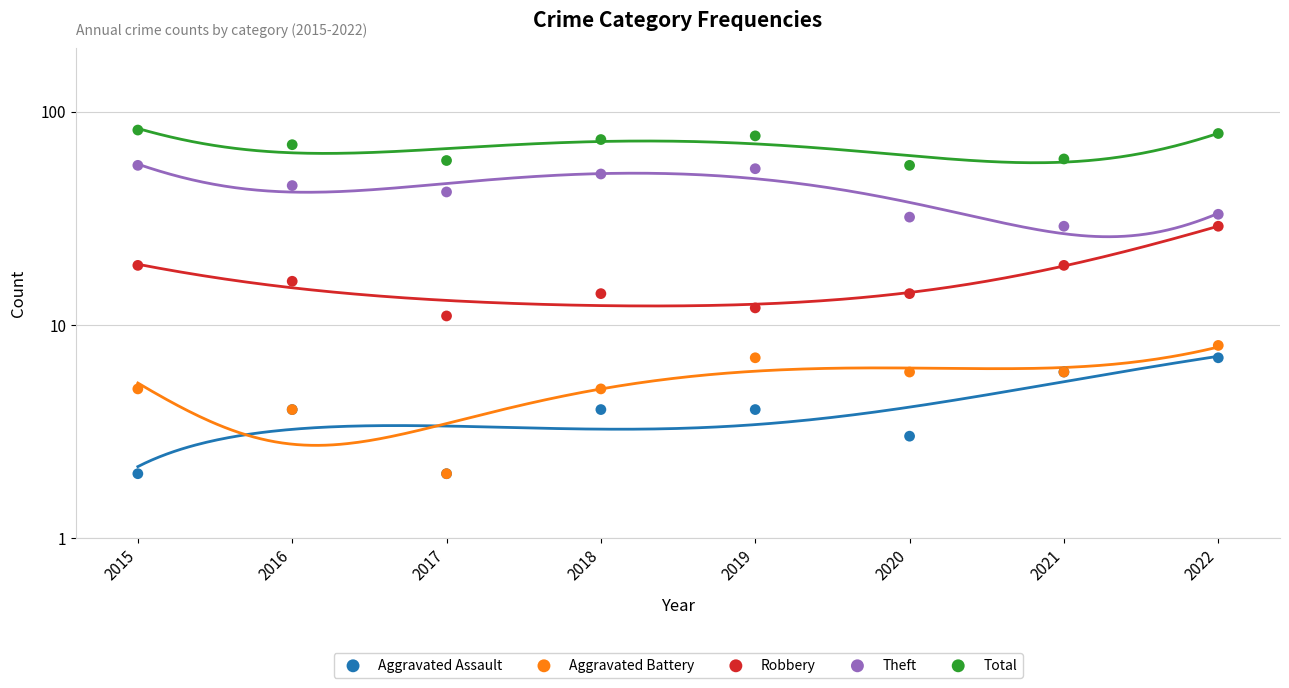

Which series has the largest total across all categories?

Total